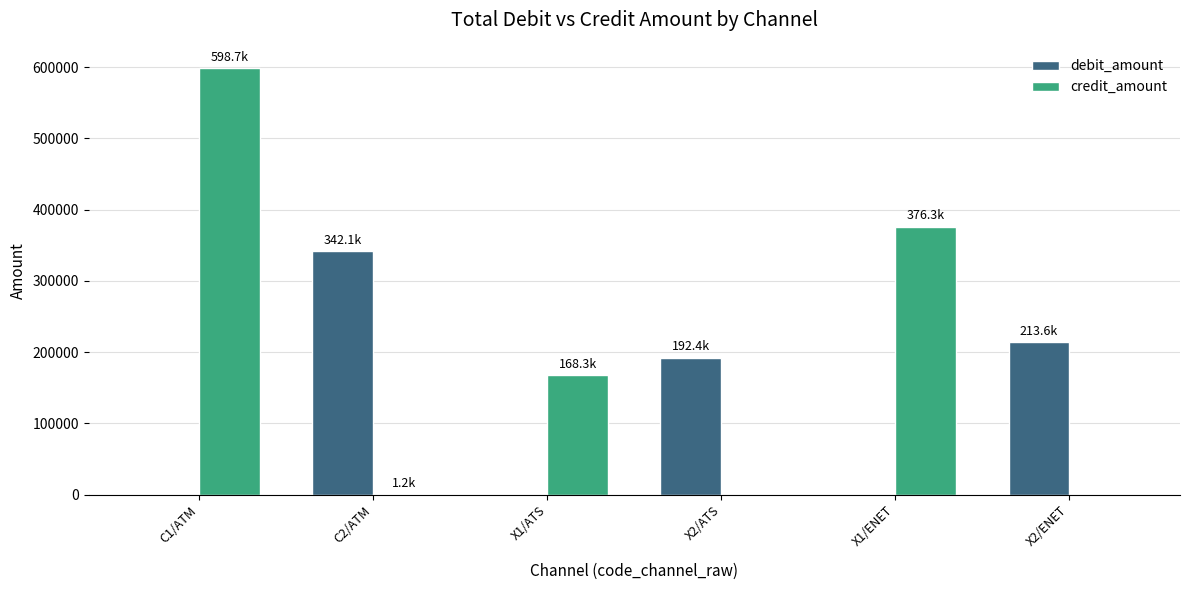

At which label does credit_amount reach its peak?

C1/ATM